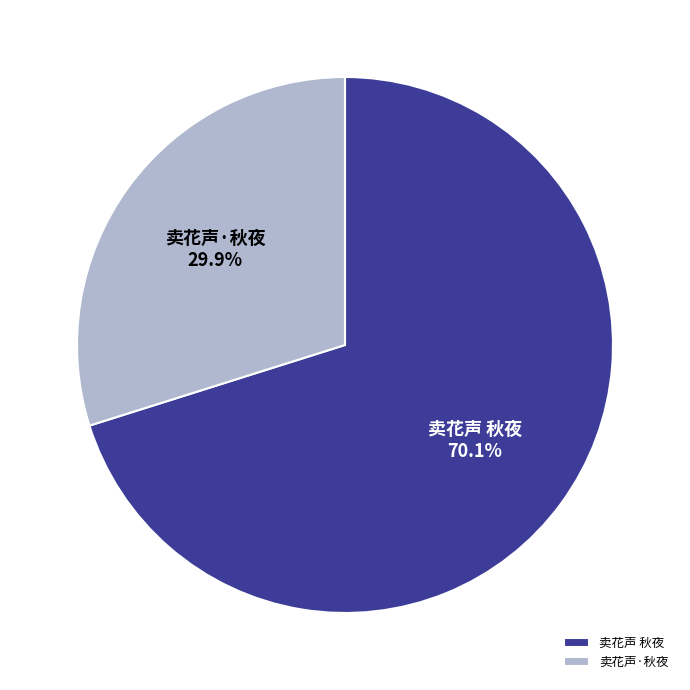

What portion of the pie excludes 卖花声 秋夜?

29.9%